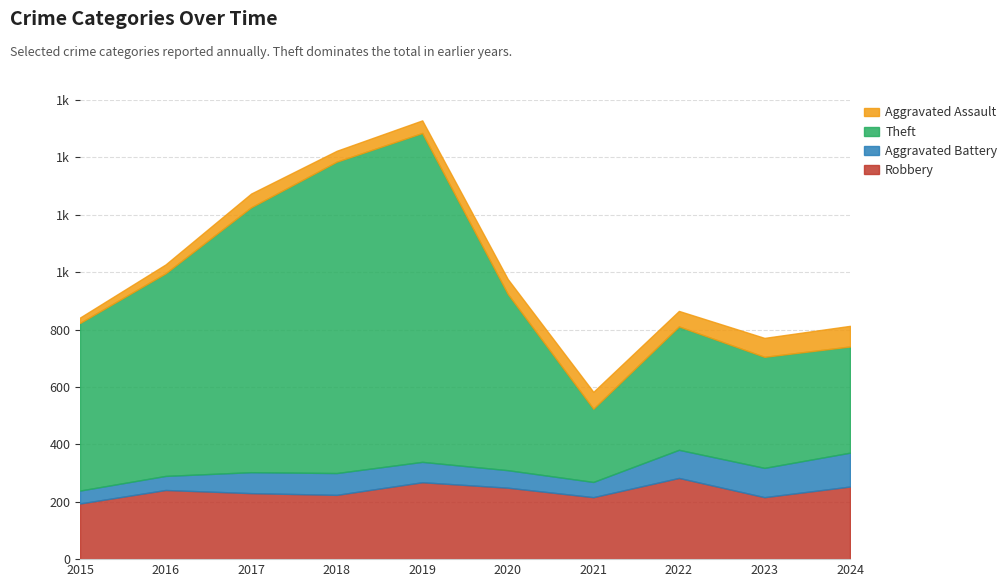

What is the difference between the Theft values at 2022 and 2018?

655